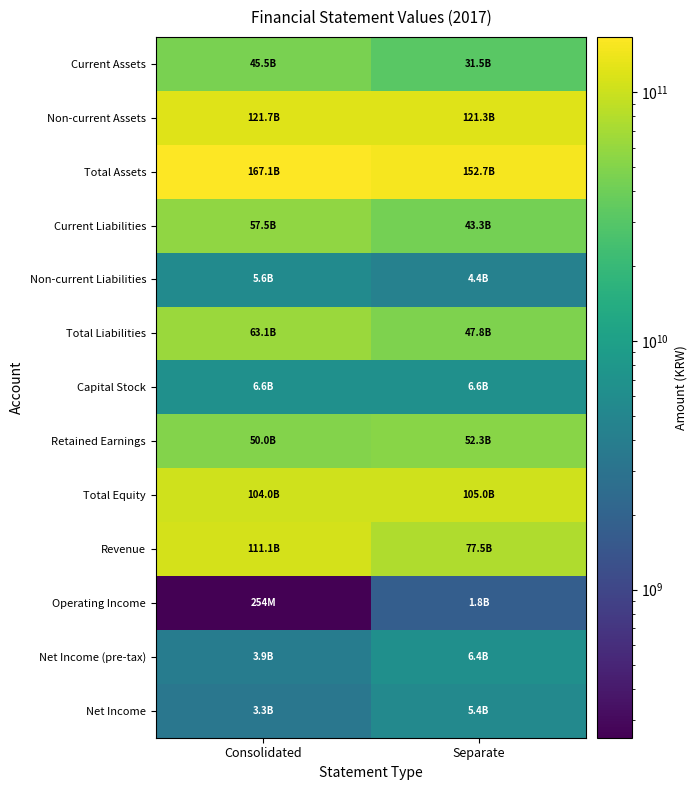

How many series are shown in this chart?

13